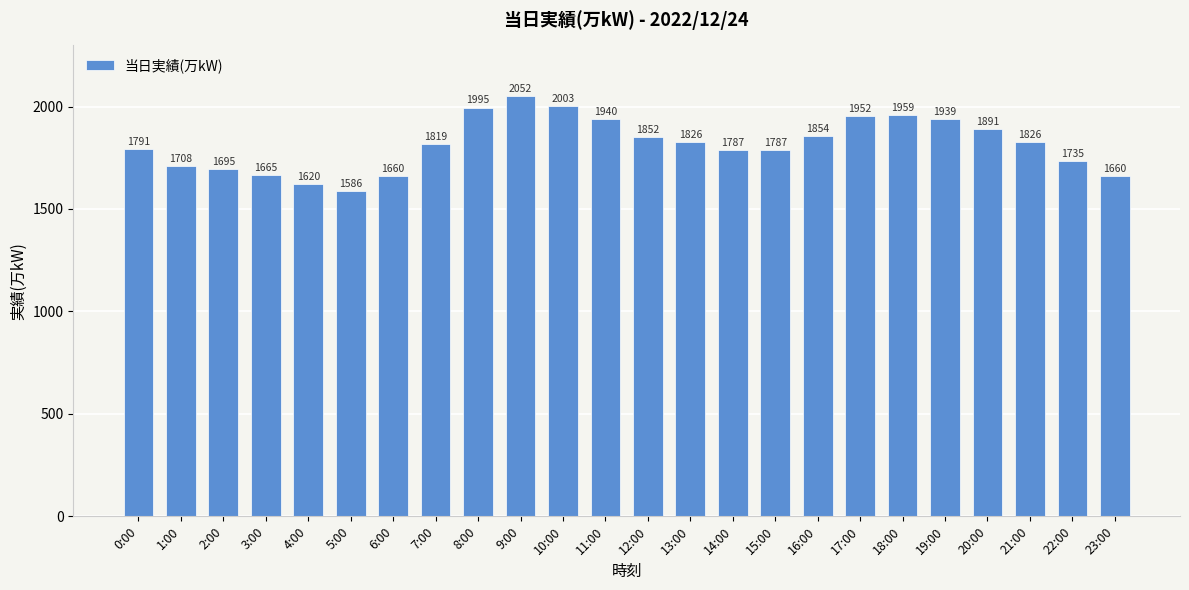

Are the bars horizontal?

No